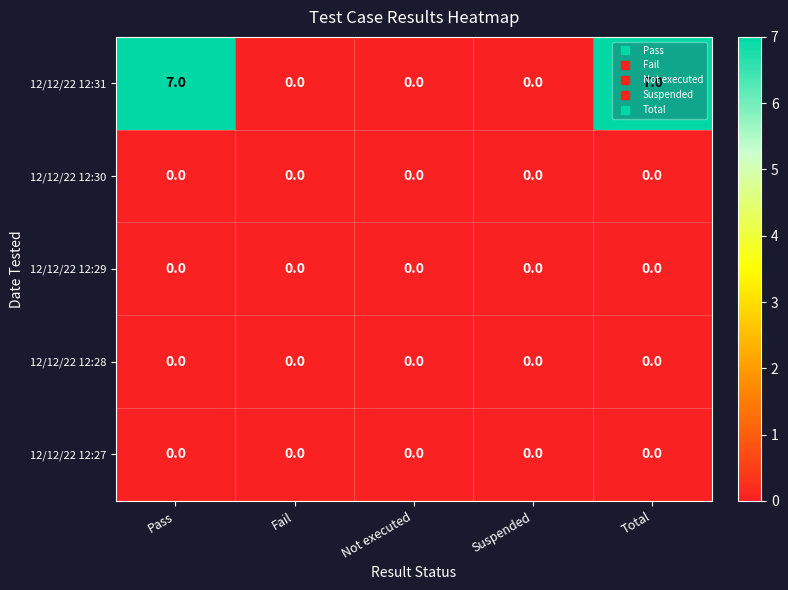

What is the total value across all series at Total?

7